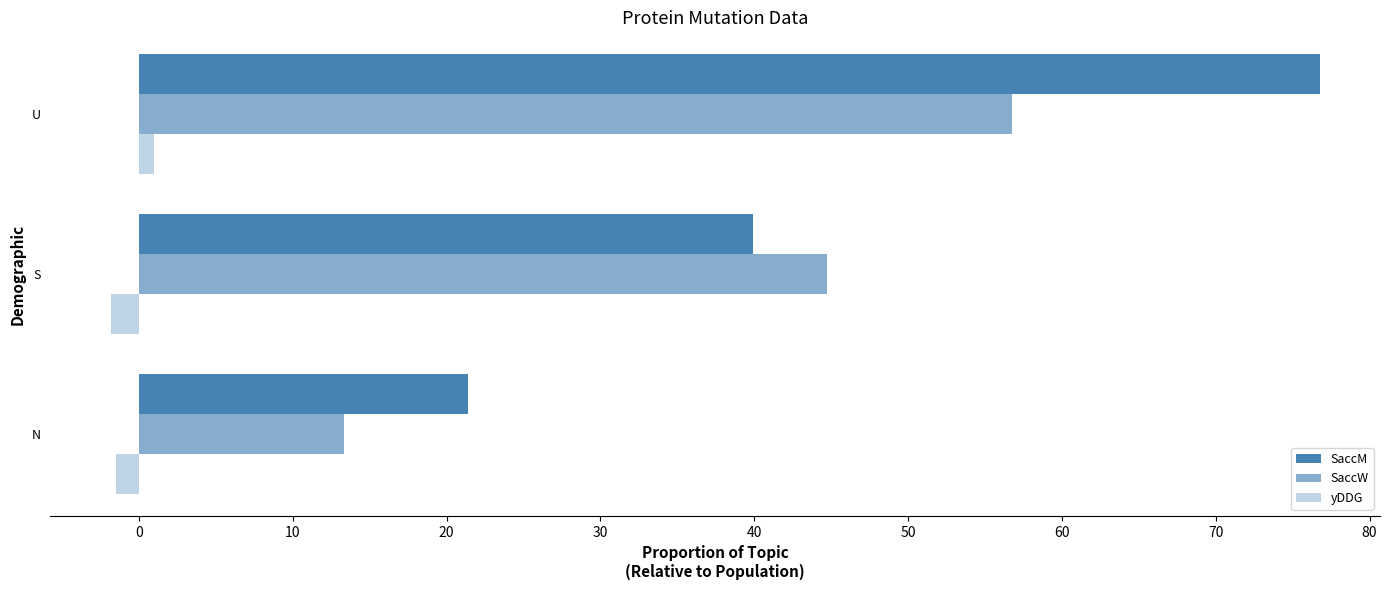

How many series are shown in this chart?

3